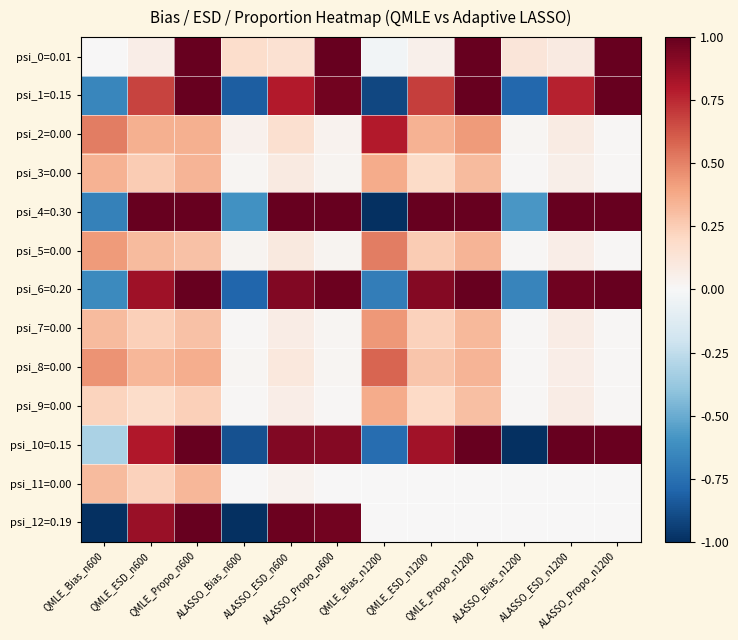

Reading left to right, list all the values displayed in this chart.

psi_0=0.01: QMLE_Bias_n600=0.0	QMLE_ESD_n600=0.1	QMLE_Propo_n600=1.0	ALASSO_Bias_n600=0.2	ALASSO_ESD_n600=0.2	ALASSO_Propo_n600=1.0	QMLE_Bias_n1200=-0.0	QMLE_ESD_n1200=0.1	QMLE_Propo_n1200=1.0	ALASSO_Bias_n1200=0.1	ALASSO_ESD_n1200=0.1	ALASSO_Propo_n1200=1.0
psi_1=0.15: QMLE_Bias_n600=-0.7	QMLE_ESD_n600=0.7	QMLE_Propo_n600=1.0	ALASSO_Bias_n600=-0.8	ALASSO_ESD_n600=0.8	ALASSO_Propo_n600=1.0	QMLE_Bias_n1200=-0.9	QMLE_ESD_n1200=0.7	QMLE_Propo_n1200=1.0	ALASSO_Bias_n1200=-0.8	ALASSO_ESD_n1200=0.8	ALASSO_Propo_n1200=1.0
psi_2=0.00: QMLE_Bias_n600=0.5	QMLE_ESD_n600=0.4	QMLE_Propo_n600=0.4	ALASSO_Bias_n600=0.0	ALASSO_ESD_n600=0.2	ALASSO_Propo_n600=0.0	QMLE_Bias_n1200=0.8	QMLE_ESD_n1200=0.3	QMLE_Propo_n1200=0.4	ALASSO_Bias_n1200=0.0	ALASSO_ESD_n1200=0.1	ALASSO_Propo_n1200=0.0
psi_3=0.00: QMLE_Bias_n600=0.3	QMLE_ESD_n600=0.3	QMLE_Propo_n600=0.3	ALASSO_Bias_n600=0.0	ALASSO_ESD_n600=0.1	ALASSO_Propo_n600=0.0	QMLE_Bias_n1200=0.4	QMLE_ESD_n1200=0.2	QMLE_Propo_n1200=0.3	ALASSO_Bias_n1200=0.0	ALASSO_ESD_n1200=0.1	ALASSO_Propo_n1200=0.0
psi_4=0.30: QMLE_Bias_n600=-0.7	QMLE_ESD_n600=1.0	QMLE_Propo_n600=1.0	ALASSO_Bias_n600=-0.6	ALASSO_ESD_n600=1.0	ALASSO_Propo_n600=1.0	QMLE_Bias_n1200=-1.0	QMLE_ESD_n1200=1.0	QMLE_Propo_n1200=1.0	ALASSO_Bias_n1200=-0.6	ALASSO_ESD_n1200=1.0	ALASSO_Propo_n1200=1.0
psi_5=0.00: QMLE_Bias_n600=0.4	QMLE_ESD_n600=0.3	QMLE_Propo_n600=0.3	ALASSO_Bias_n600=0.0	ALASSO_ESD_n600=0.1	ALASSO_Propo_n600=0.0	QMLE_Bias_n1200=0.5	QMLE_ESD_n1200=0.3	QMLE_Propo_n1200=0.3	ALASSO_Bias_n1200=0.0	ALASSO_ESD_n1200=0.1	ALASSO_Propo_n1200=0.0
psi_6=0.20: QMLE_Bias_n600=-0.6	QMLE_ESD_n600=0.9	QMLE_Propo_n600=1.0	ALASSO_Bias_n600=-0.8	ALASSO_ESD_n600=0.9	ALASSO_Propo_n600=1.0	QMLE_Bias_n1200=-0.7	QMLE_ESD_n1200=0.9	QMLE_Propo_n1200=1.0	ALASSO_Bias_n1200=-0.7	ALASSO_ESD_n1200=1.0	ALASSO_Propo_n1200=1.0
psi_7=0.00: QMLE_Bias_n600=0.3	QMLE_ESD_n600=0.2	QMLE_Propo_n600=0.3	ALASSO_Bias_n600=0.0	ALASSO_ESD_n600=0.1	ALASSO_Propo_n600=0.0	QMLE_Bias_n1200=0.4	QMLE_ESD_n1200=0.2	QMLE_Propo_n1200=0.3	ALASSO_Bias_n1200=0.0	ALASSO_ESD_n1200=0.1	ALASSO_Propo_n1200=0.0
psi_8=0.00: QMLE_Bias_n600=0.4	QMLE_ESD_n600=0.3	QMLE_Propo_n600=0.4	ALASSO_Bias_n600=0.0	ALASSO_ESD_n600=0.1	ALASSO_Propo_n600=0.0	QMLE_Bias_n1200=0.6	QMLE_ESD_n1200=0.3	QMLE_Propo_n1200=0.3	ALASSO_Bias_n1200=0.0	ALASSO_ESD_n1200=0.1	ALASSO_Propo_n1200=0.0
psi_9=0.00: QMLE_Bias_n600=0.2	QMLE_ESD_n600=0.2	QMLE_Propo_n600=0.2	ALASSO_Bias_n600=0.0	ALASSO_ESD_n600=0.1	ALASSO_Propo_n600=0.0	QMLE_Bias_n1200=0.4	QMLE_ESD_n1200=0.2	QMLE_Propo_n1200=0.3	ALASSO_Bias_n1200=0.0	ALASSO_ESD_n1200=0.1	ALASSO_Propo_n1200=0.0
psi_10=0.15: QMLE_Bias_n600=-0.3	QMLE_ESD_n600=0.8	QMLE_Propo_n600=1.0	ALASSO_Bias_n600=-0.9	ALASSO_ESD_n600=0.9	ALASSO_Propo_n600=0.9	QMLE_Bias_n1200=-0.8	QMLE_ESD_n1200=0.8	QMLE_Propo_n1200=1.0	ALASSO_Bias_n1200=-1.0	ALASSO_ESD_n1200=1.0	ALASSO_Propo_n1200=1.0
psi_11=0.00: QMLE_Bias_n600=0.3	QMLE_ESD_n600=0.2	QMLE_Propo_n600=0.3	ALASSO_Bias_n600=0.0	ALASSO_ESD_n600=0.0	ALASSO_Propo_n600=0.0	QMLE_Bias_n1200=0.0	QMLE_ESD_n1200=0.0	QMLE_Propo_n1200=0.0	ALASSO_Bias_n1200=0.0	ALASSO_ESD_n1200=0.0	ALASSO_Propo_n1200=0.0
psi_12=0.19: QMLE_Bias_n600=-1.0	QMLE_ESD_n600=0.9	QMLE_Propo_n600=1.0	ALASSO_Bias_n600=-1.0	ALASSO_ESD_n600=1.0	ALASSO_Propo_n600=1.0	QMLE_Bias_n1200=0.0	QMLE_ESD_n1200=0.0	QMLE_Propo_n1200=0.0	ALASSO_Bias_n1200=0.0	ALASSO_ESD_n1200=0.0	ALASSO_Propo_n1200=0.0